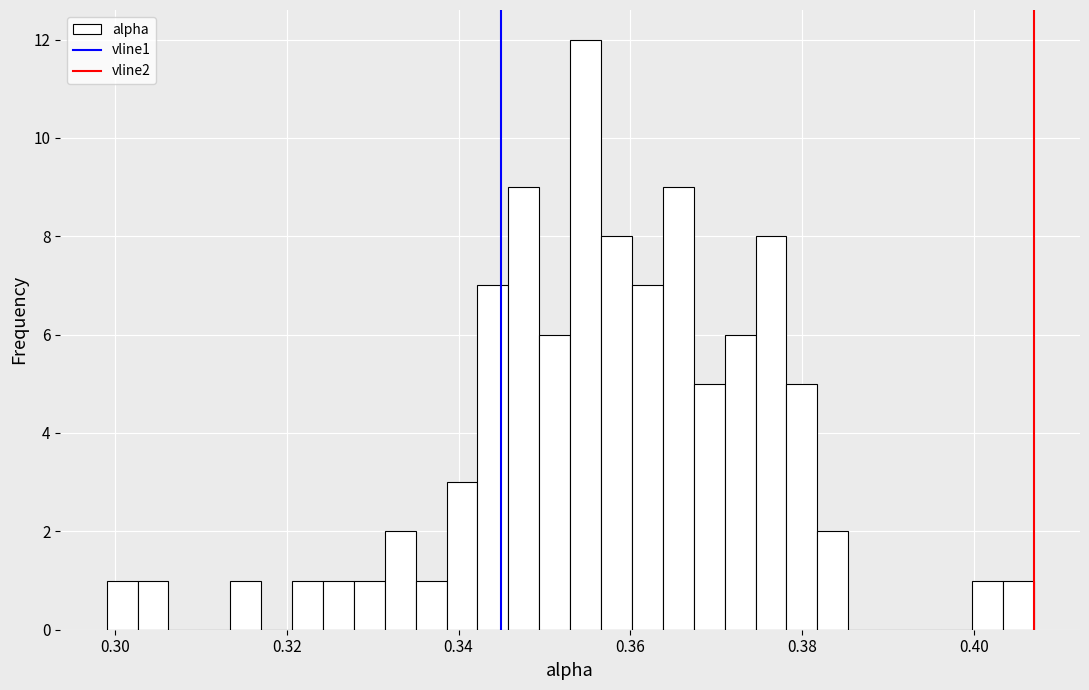

Around what value on the x-axis is the tallest bar? Give the approximate position of its centre, as read against the axis.

0.354